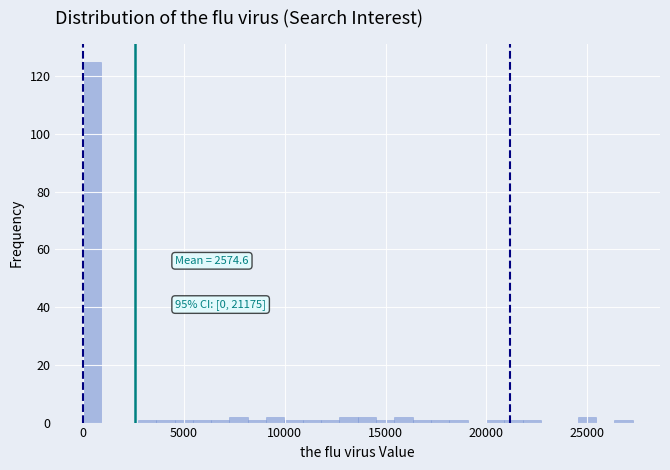

Read against the x-axis, roughly where is the centre of the tallest bar?

500